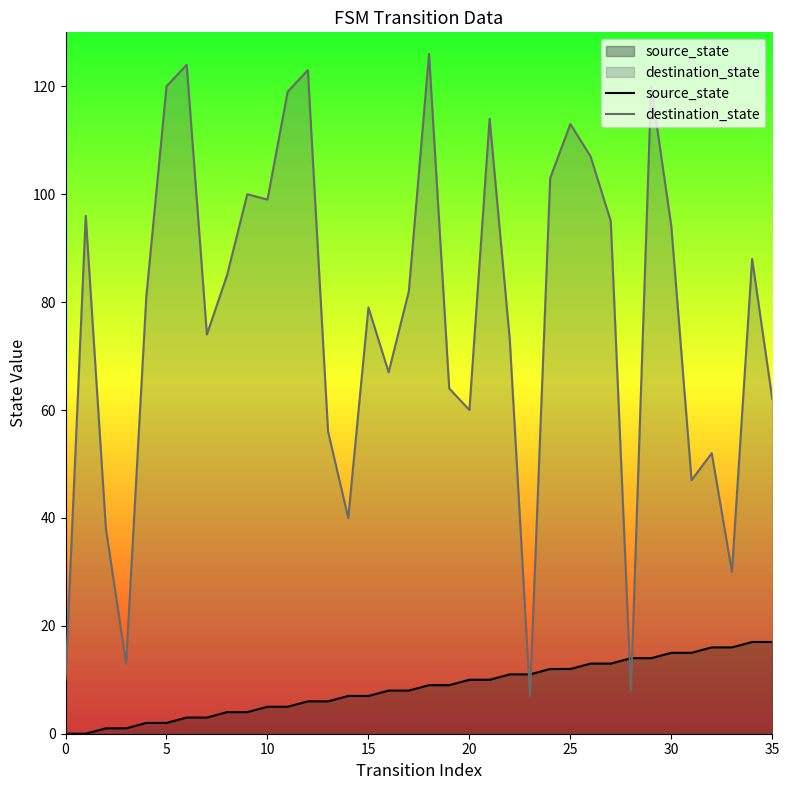

The value of destination_state at 32 is 70. True or false?

False